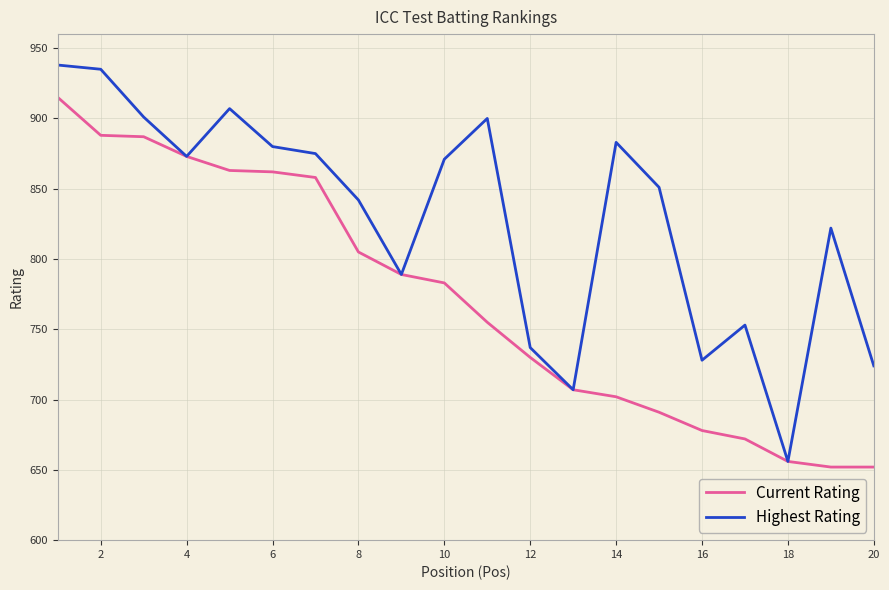

Which series has the largest total across all categories?

Highest Rating